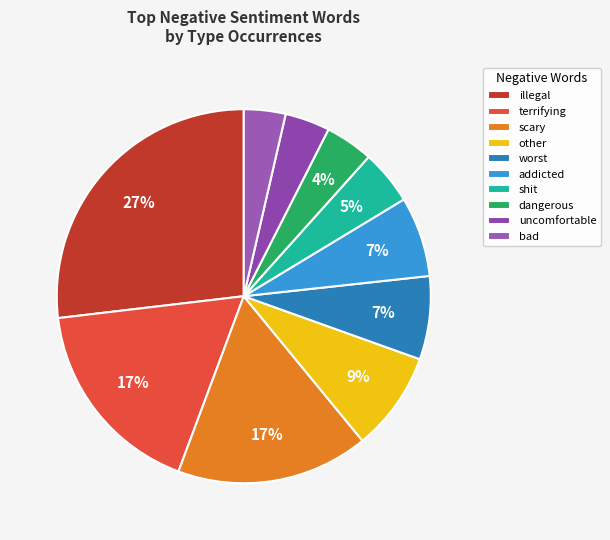

What percentage do scary and terrifying together represent?

34.1%